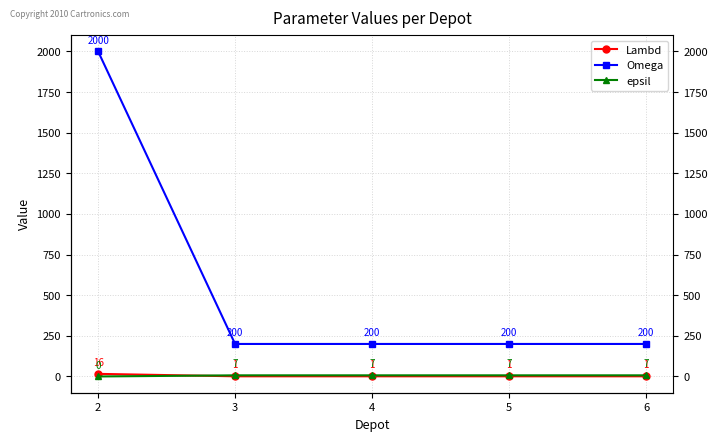

Reading left to right, extract all data points from this chart.

Lambd: 2=16	3=1	4=1	5=1	6=1
Omega: 2=2000	3=200	4=200	5=200	6=200
epsil: 2=0	3=7	4=7	5=7	6=7